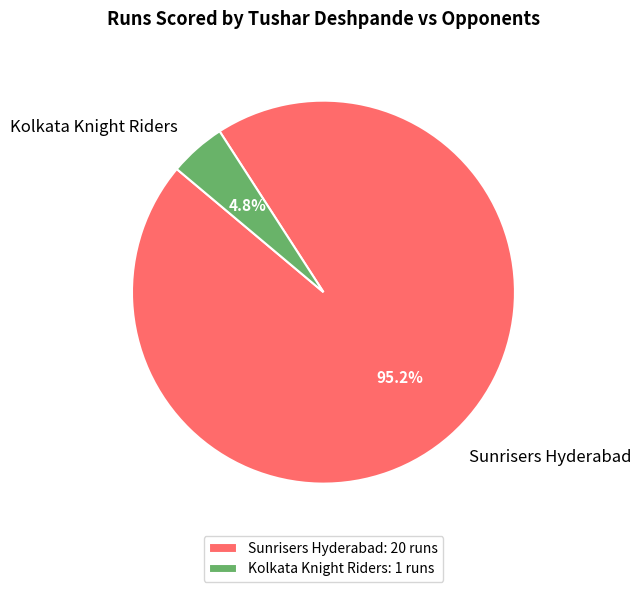

To the nearest percent, what is the difference between the Sunrisers Hyderabad and Kolkata Knight Riders slice percentages?

90%